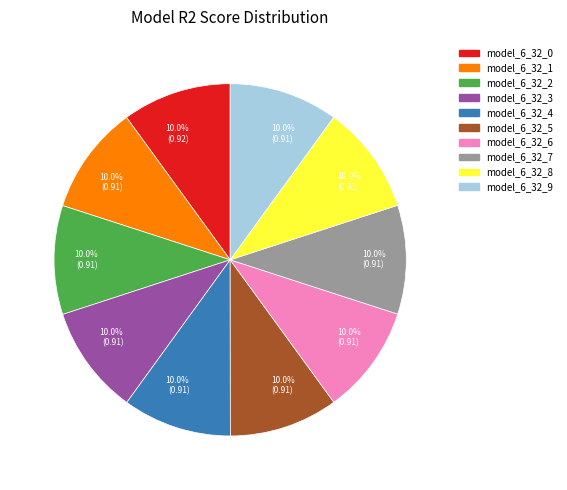

Count the number of slices in the pie.

10